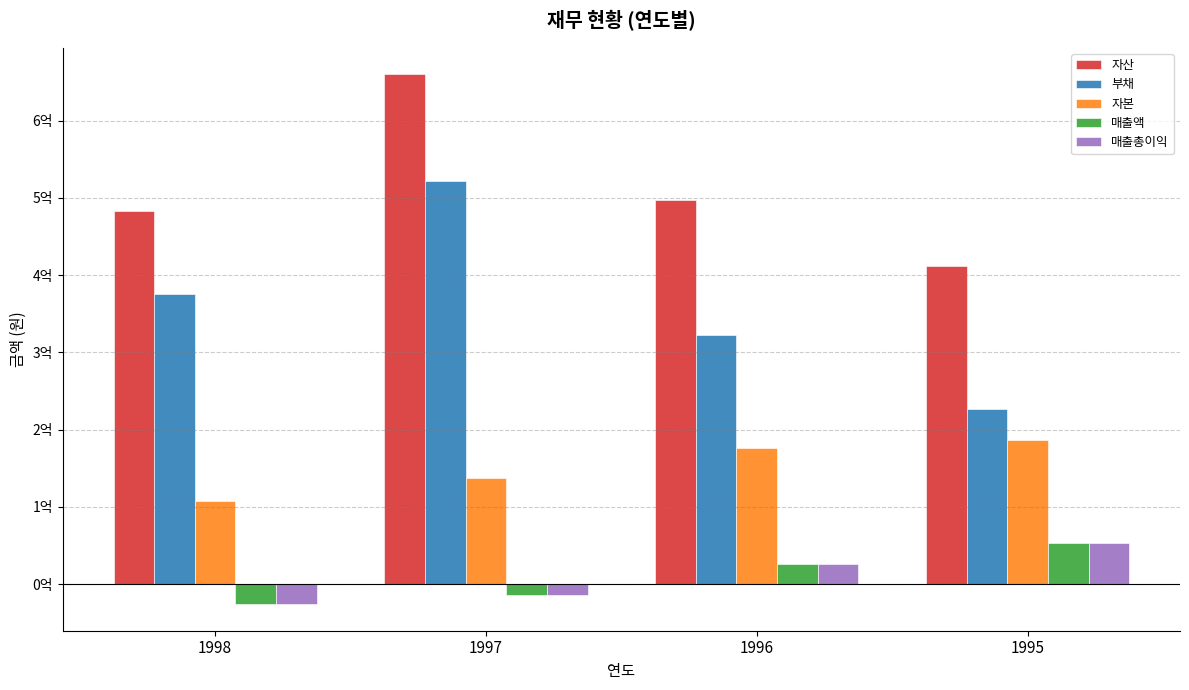

Does the chart contain any negative values?

Yes